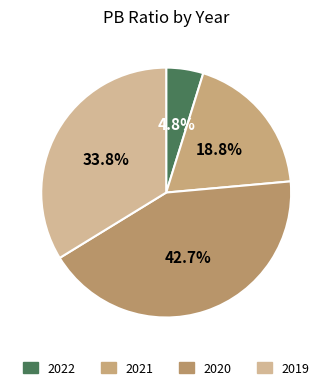

To the nearest percent, what portion does 2021 represent?

19%